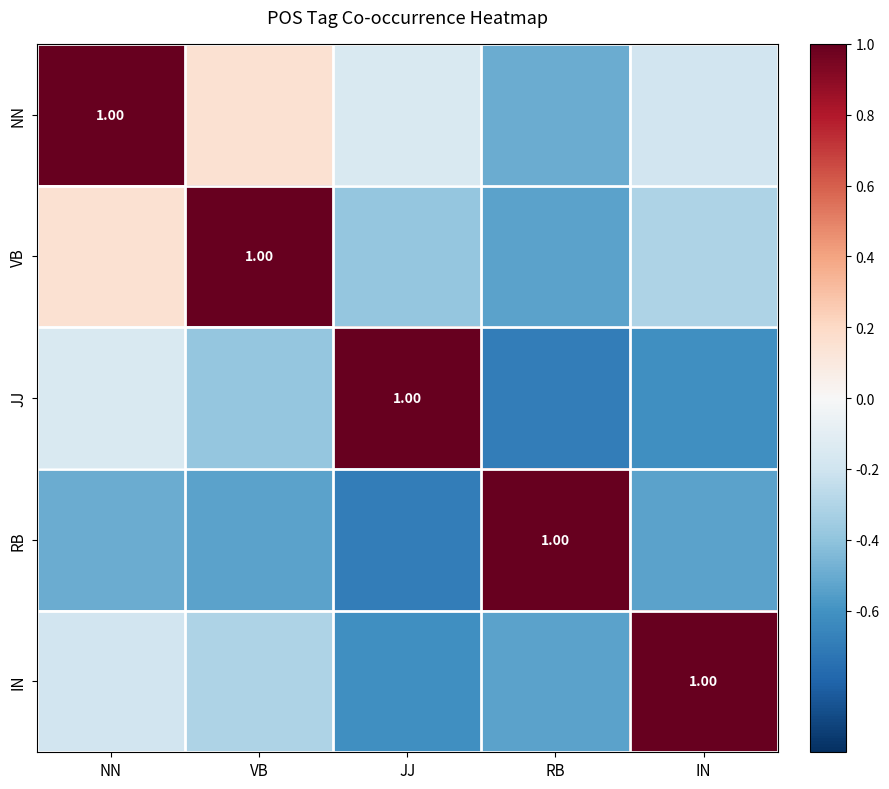

What is the highest value of the VB series?

1.0